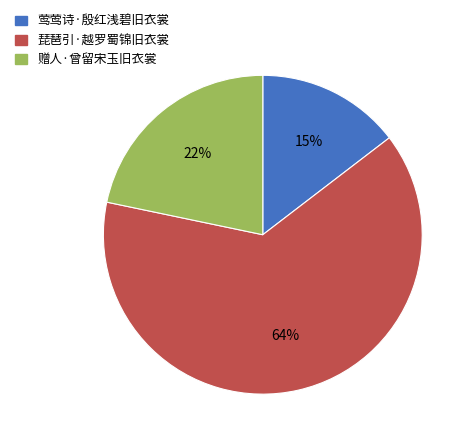

What is the ratio of the value at 莺莺诗·殷红浅碧旧衣裳 to the value at 赠人·曾留宋玉旧衣裳?

0.7